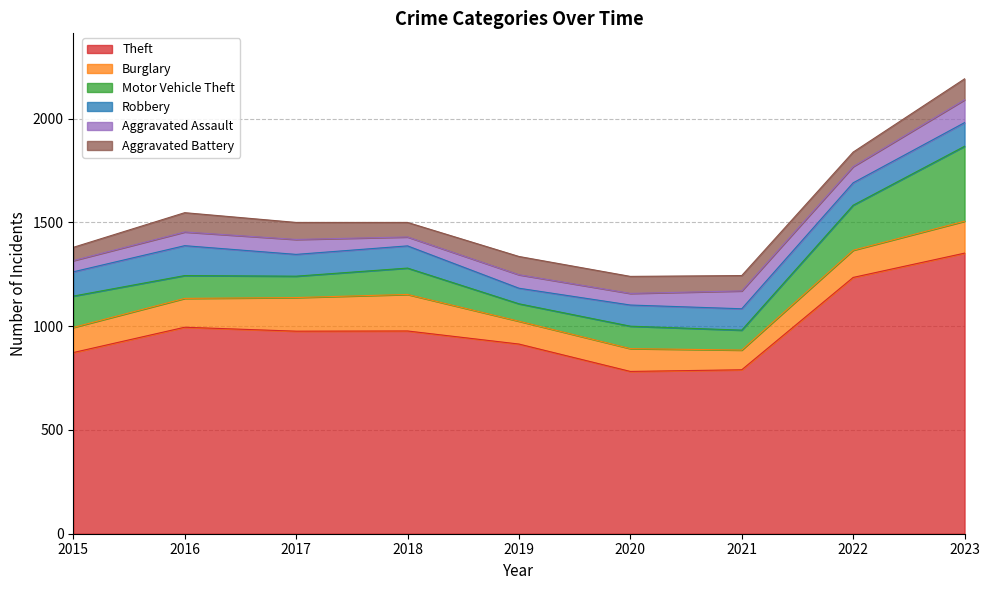

At which category does Burglary reach its first local valley?

2021